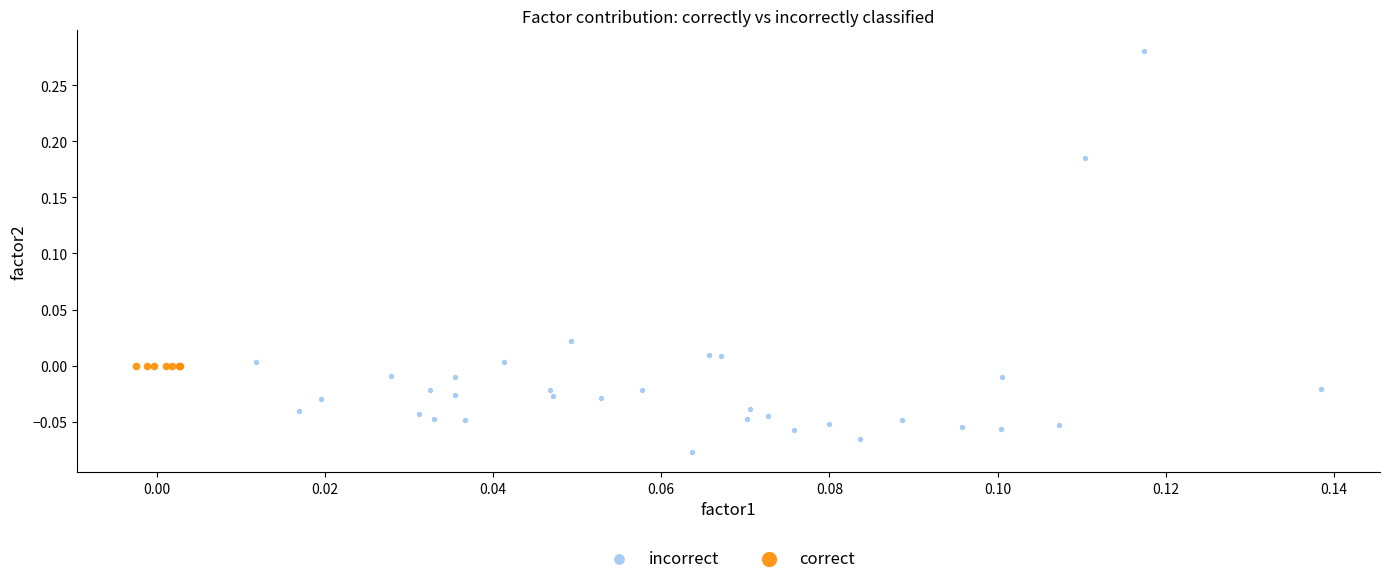

Which series contains the lowest Y value?

incorrect